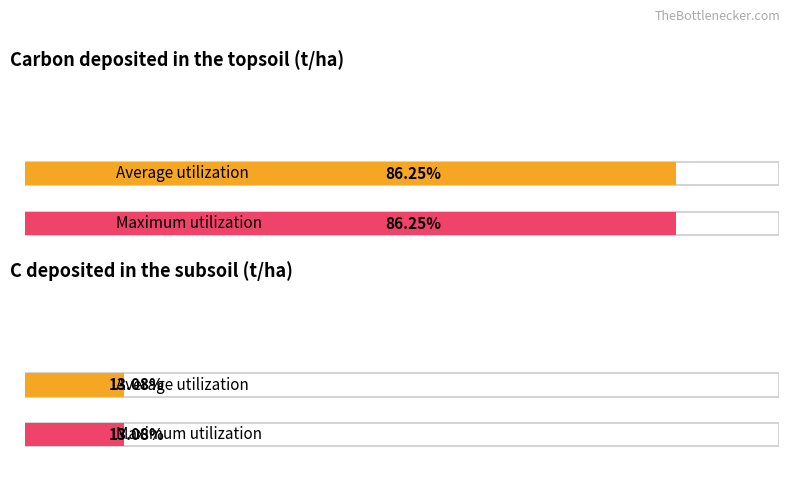

Count the number of categories in the chart.

2